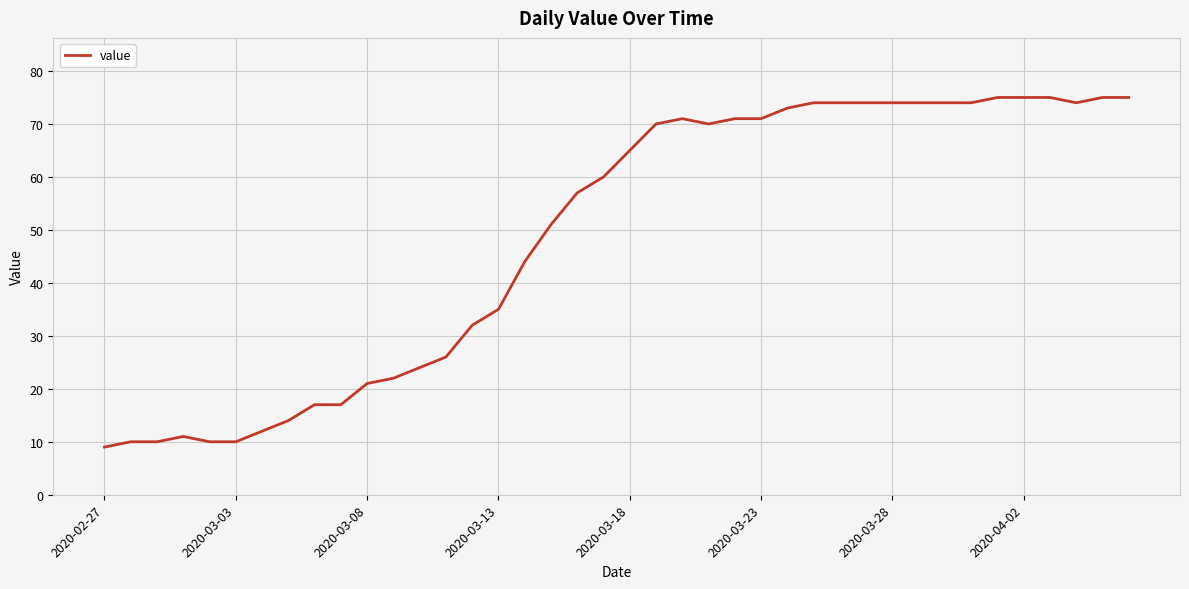

Reading left to right, transcribe all the data shown in this chart.

9	10	10	11	10	10	12	14	17	17	21	22	24	26	32	35	44	51	57	60	65	70	71	70	71	71	73	74	74	74	74	74	74	74	75	75	75	74	75	75